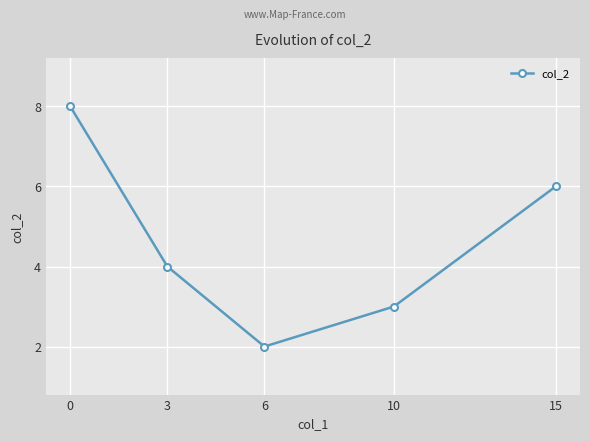

How many values are below 4?

2